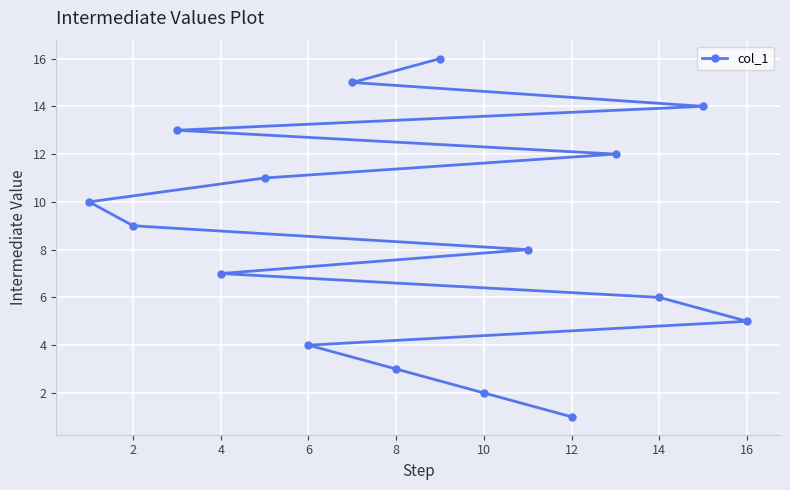

The value at 4 is 7. True or false?

True